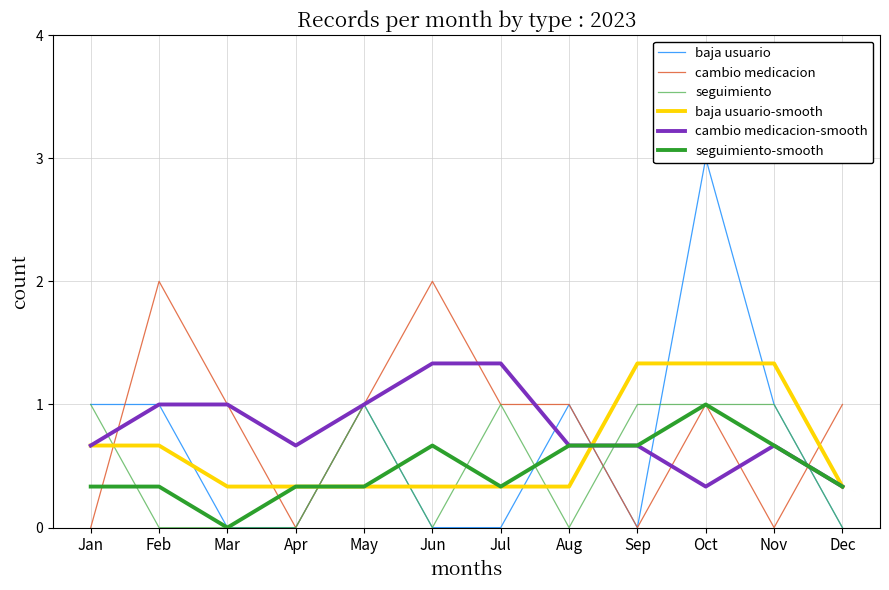

True or false: cambio medicacion-smooth and seguimiento-smooth cross at least once.

False